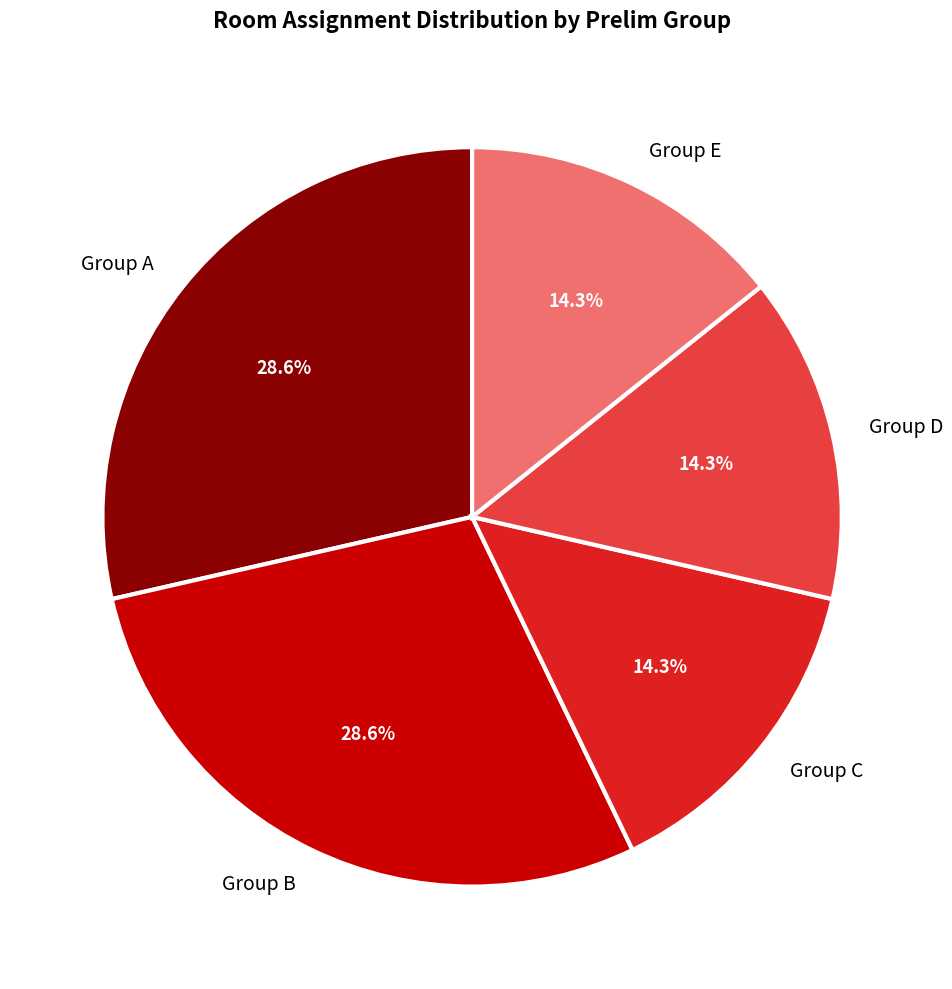

Is it true that Group B is 29% of the pie?

True